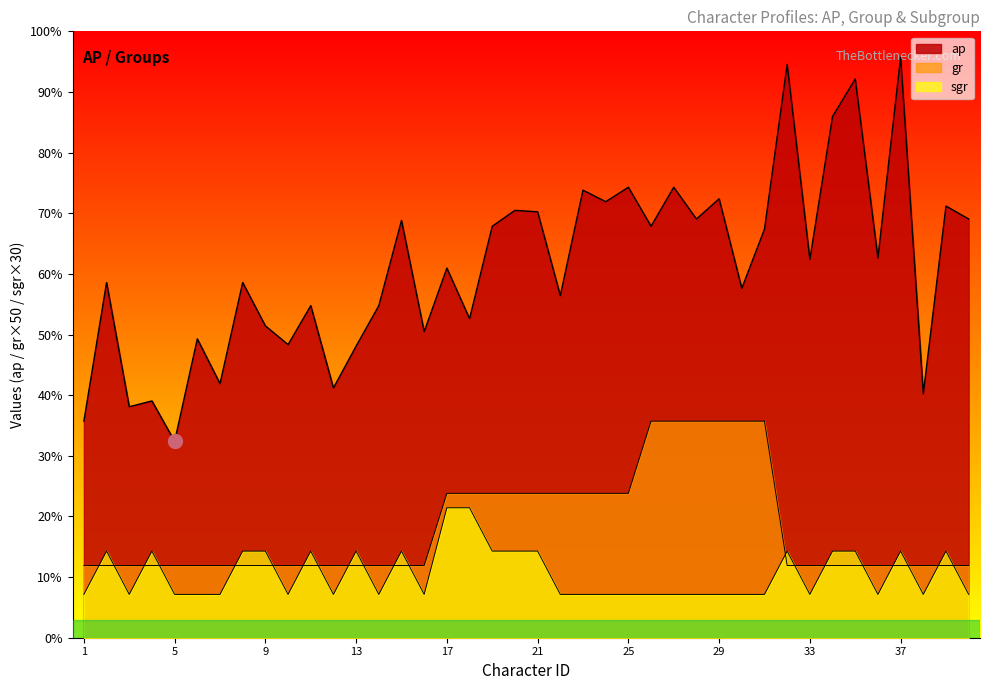

List the labels in order of sgr value, smallest first.

1, 3, 5, 6, 7, 10, 12, 14, 16, 22, 23, 24, 25, 26, 27, 28, 29, 30, 31, 33, 36, 38, 40, 2, 4, 8, 9, 11, 13, 15, 19, 20, 21, 32, 34, 35, 37, 39, 17, 18